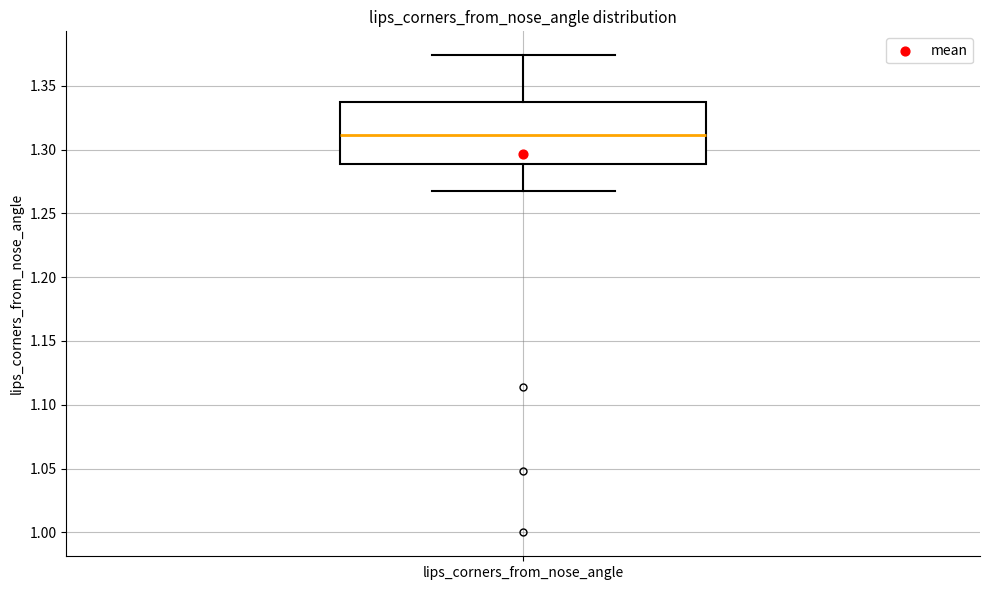

Transcribe this box plot: give where the median line is, the range the box spans, and where the two whiskers end, as read against the y-axis. The values are not printed on the chart, so give them approximately, as read against the axis.

median 1.310, box 1.290 to 1.335, whiskers 1.270 to 1.375